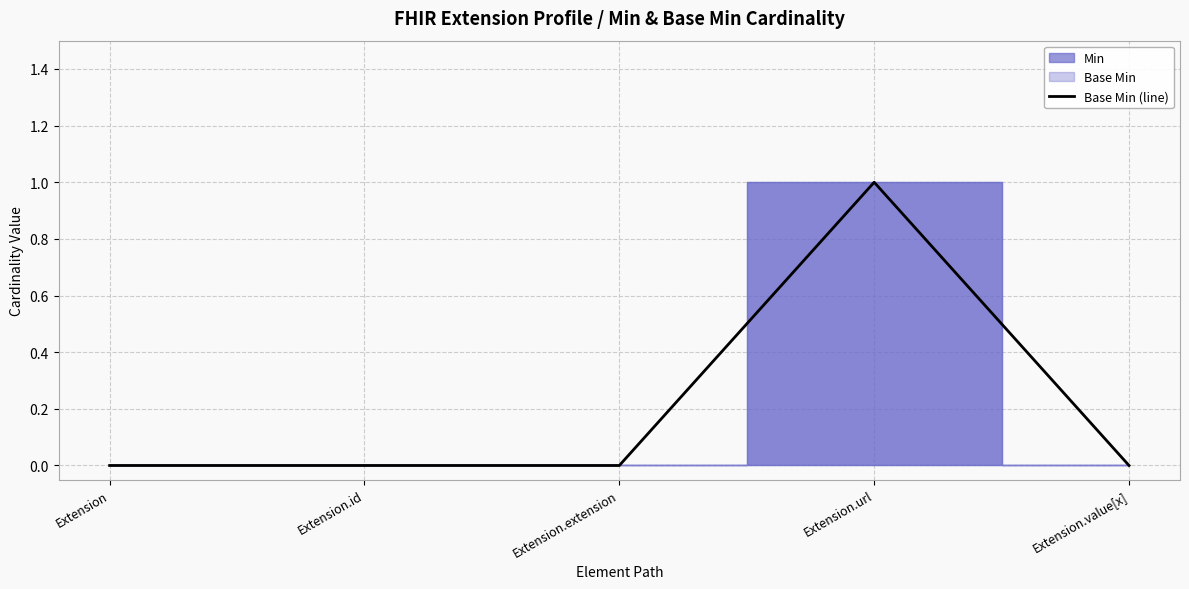

How many data points does each series have?

5